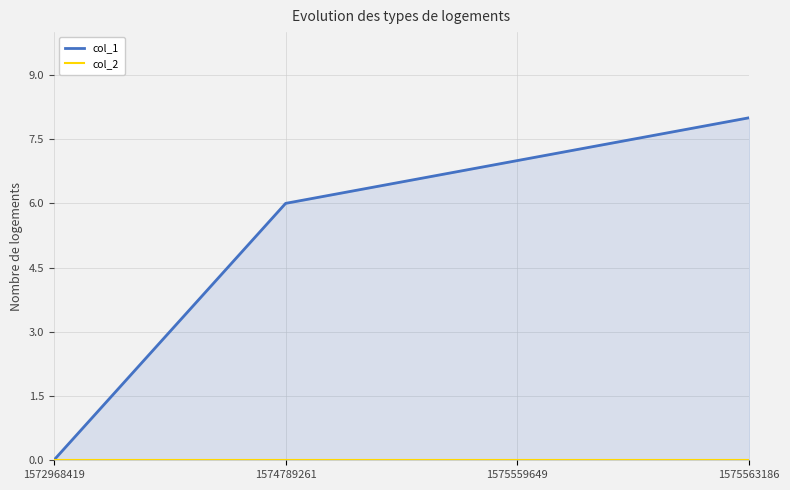

True or false: col_2 and col_1 intersect in this chart.

False